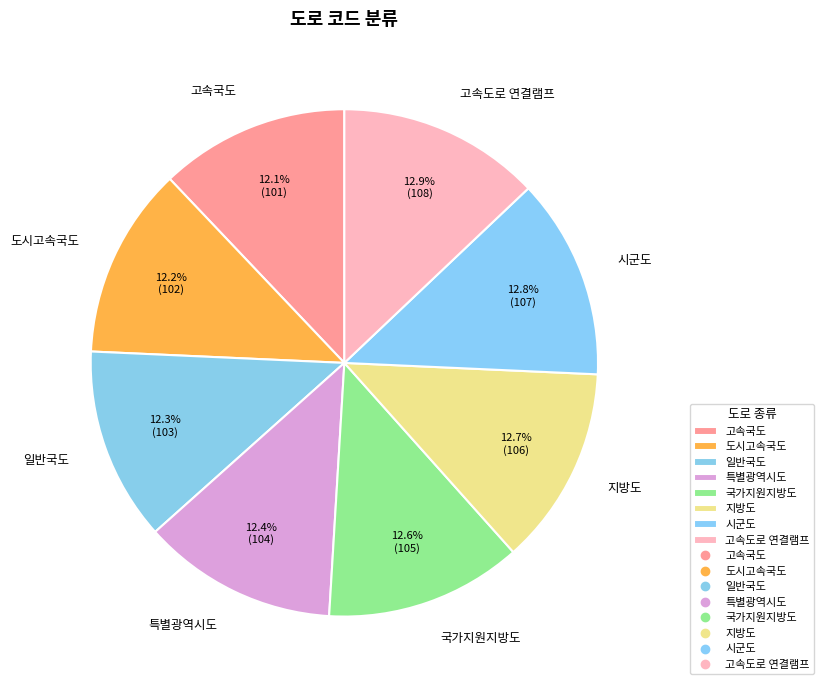

Approximately how many times larger is the value at 도시고속국도 compared to 특별광역시도?

1.0